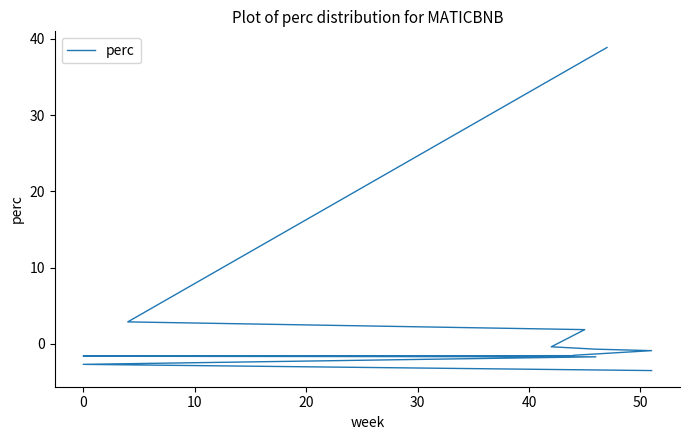

Does the chart have visible grid lines?

No